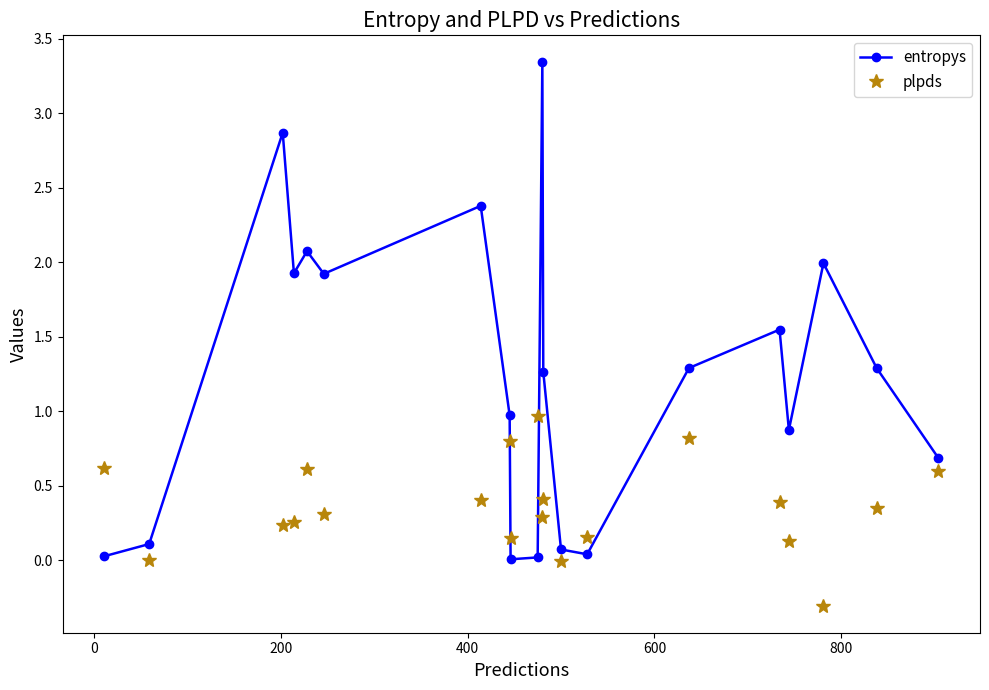

List the series in order of their peak value, highest first.

entropys, plpds